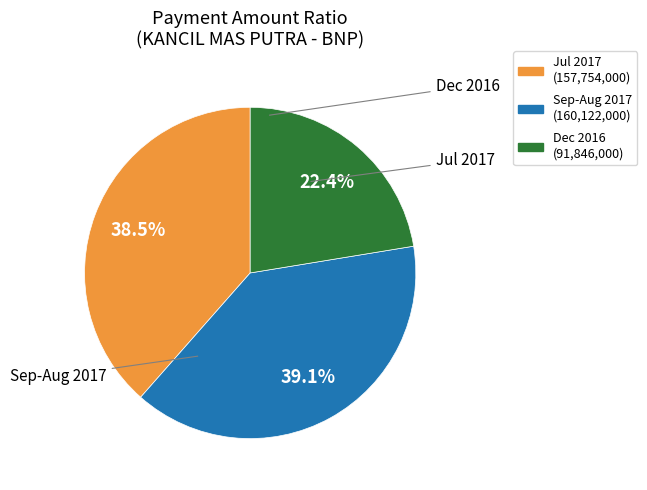

Is there any slice that represents more than half of the pie?

No